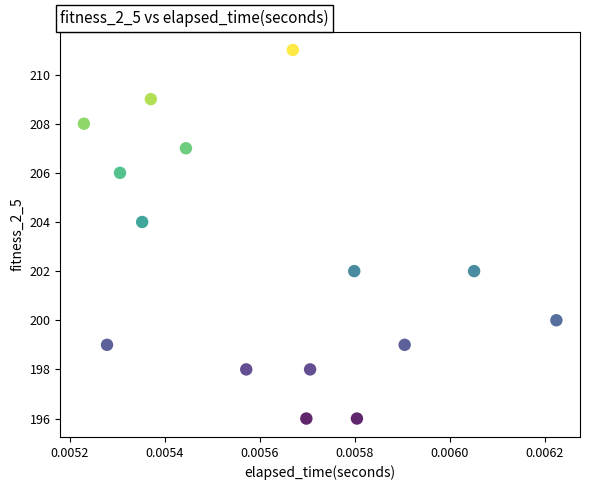

What is the range of Y values (max minus min)?

15